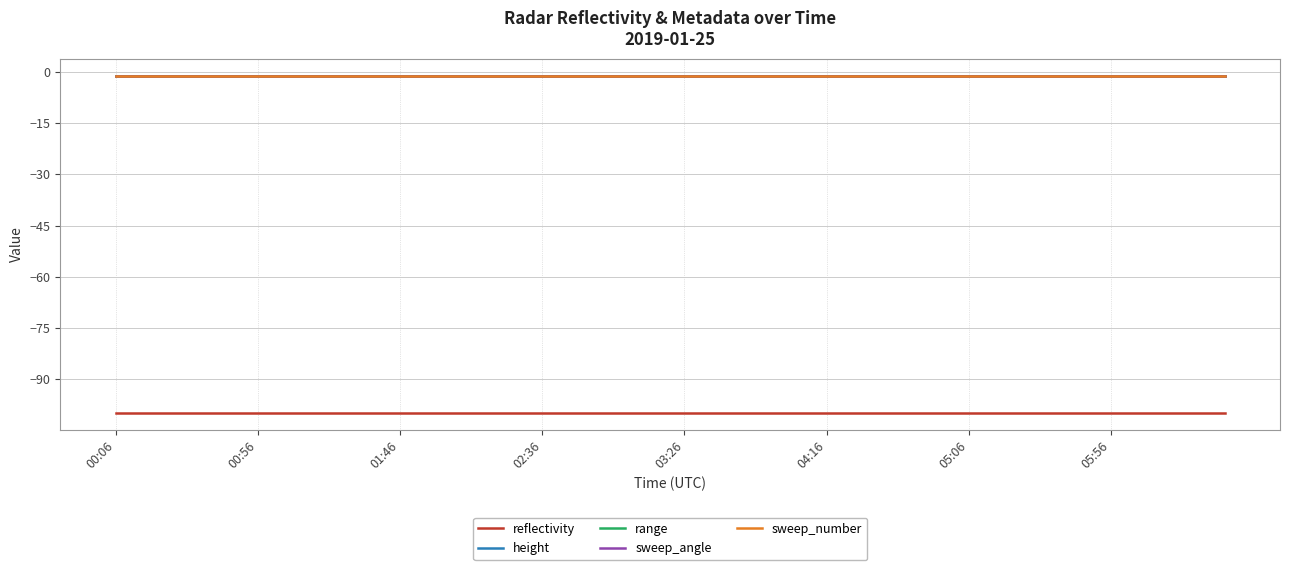

Is this an area chart (filled region under the line)?

No